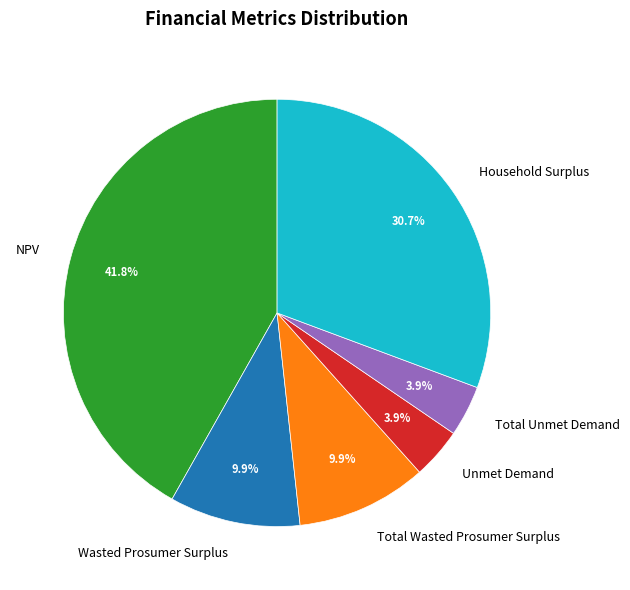

Does any single category account for the majority?

No